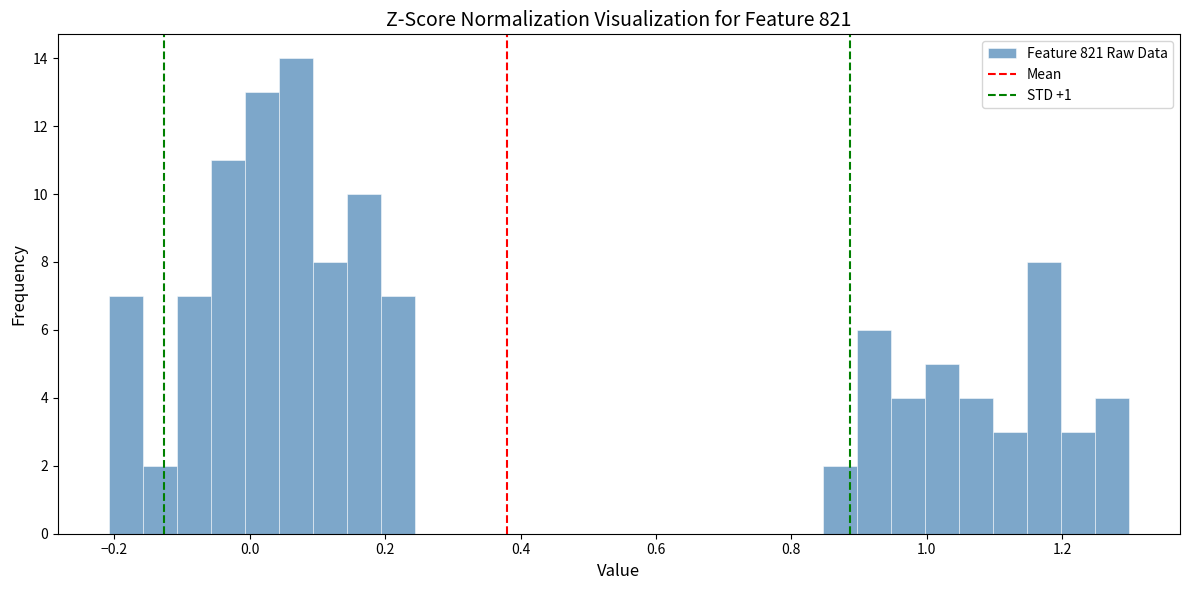

Around what value on the x-axis is the tallest bar? Give the approximate position of its centre, as read against the axis.

0.06